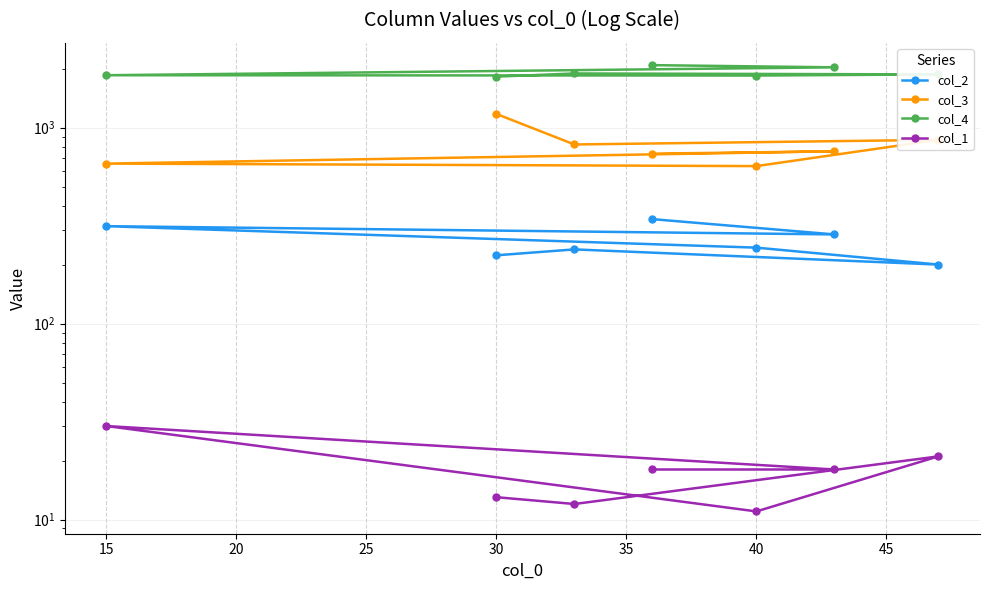

True or false: col_4 has more than 0 interior local peaks.

True